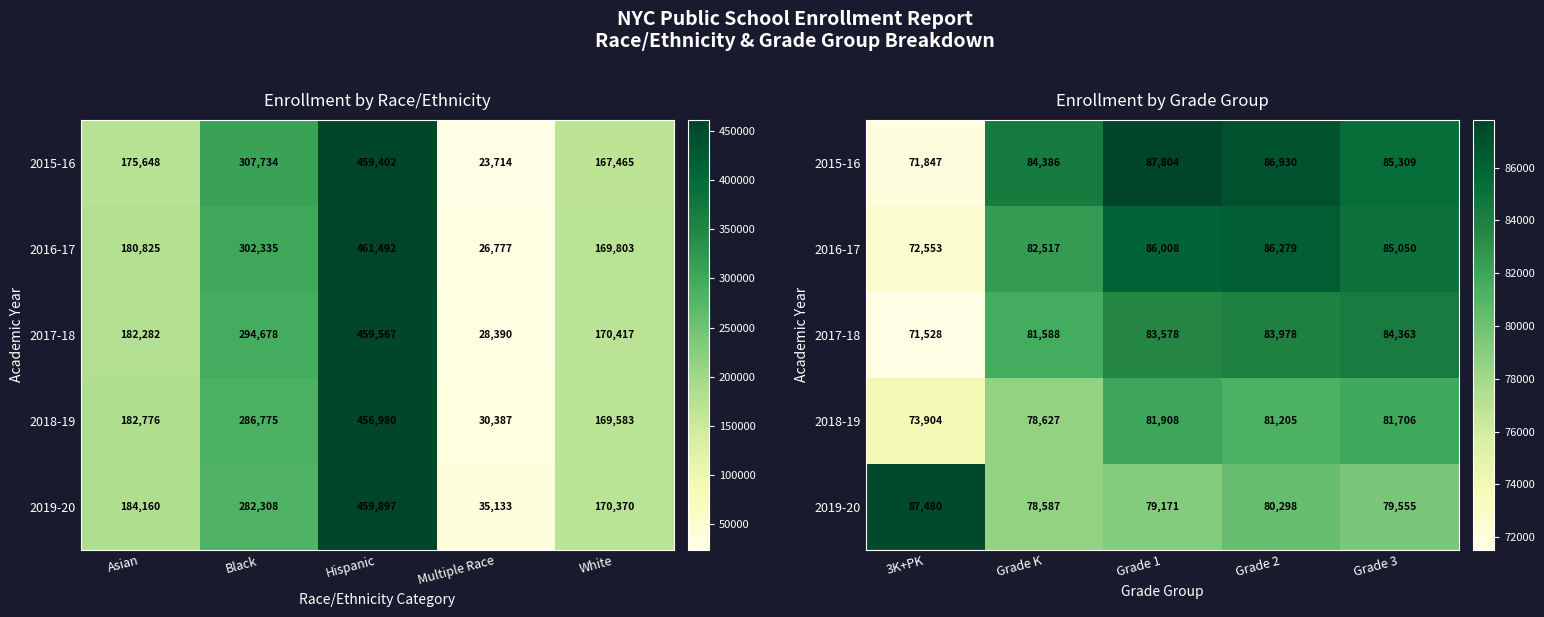

Is the value of 2019-20 at Grade 1 greater than the value of 2016-17 at Grade 1?

No